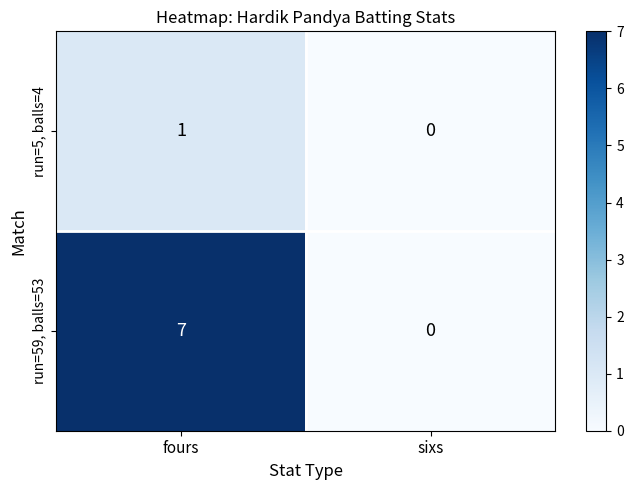

Which series has the largest range (max minus min)?

run=59, balls=53